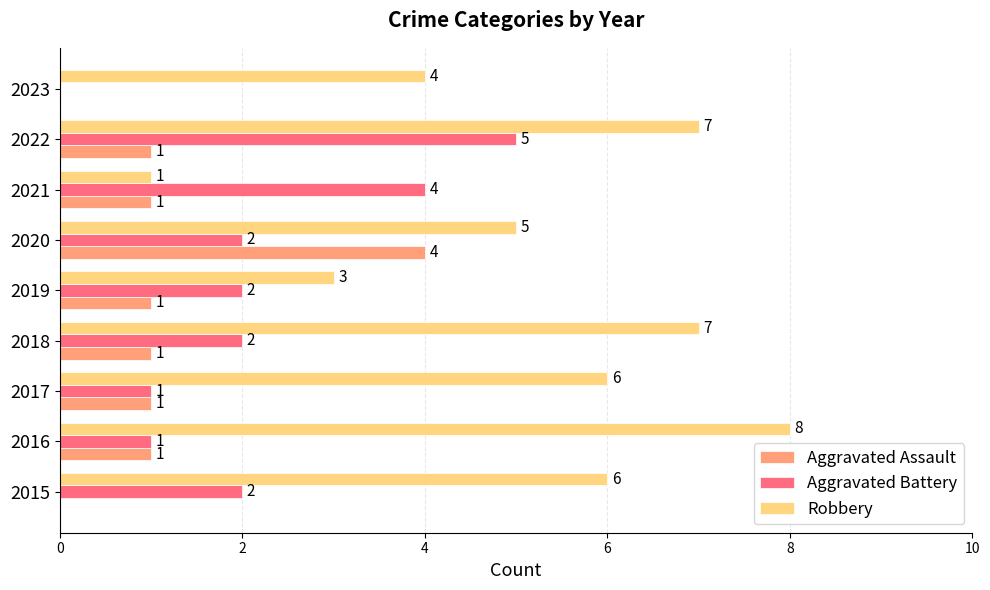

Between 2019 and 2020, which series saw the biggest shift?

Aggravated Assault